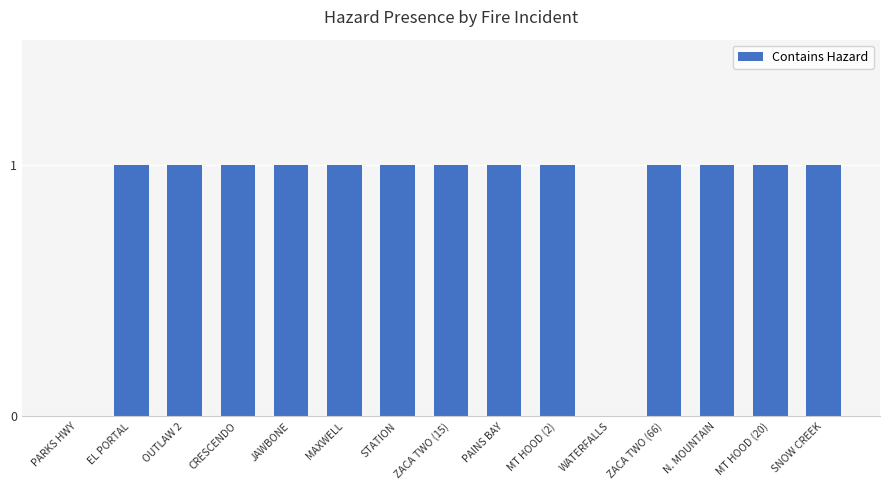

The value at MAXWELL is 2. True or false?

False